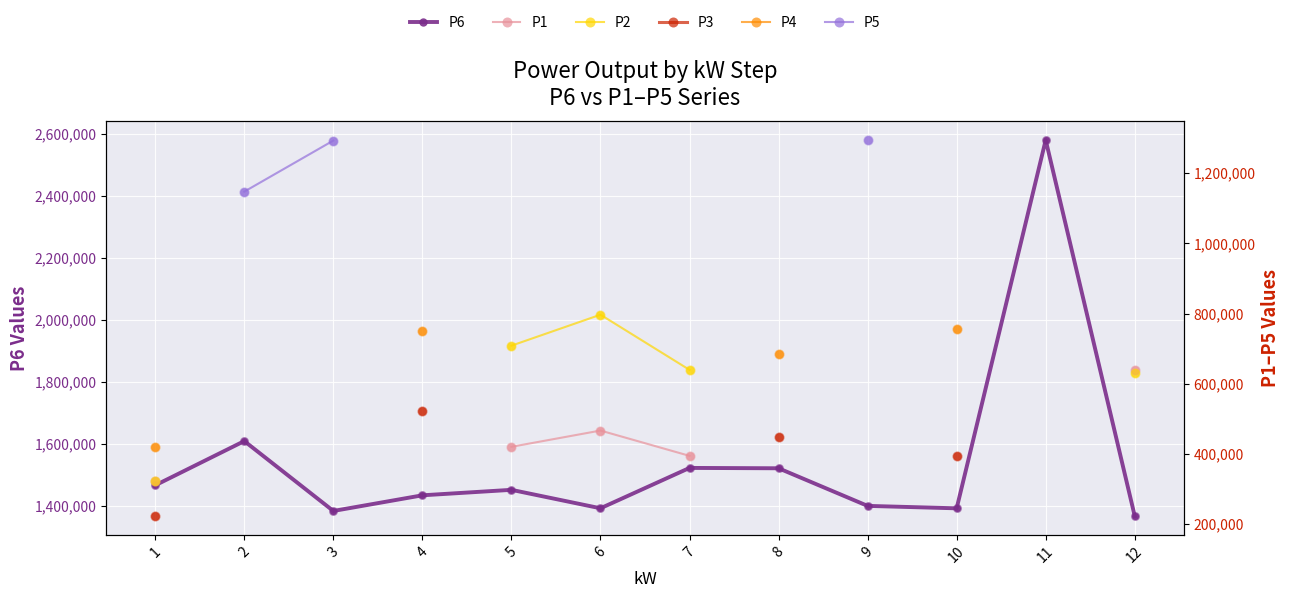

At how many categories does at least one series exceed 476088?

12